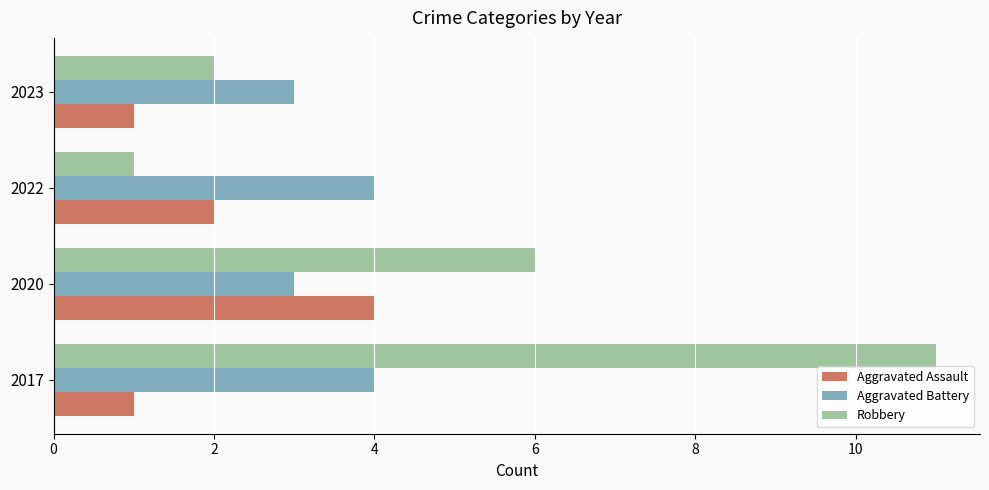

Read the Aggravated Battery value at 2020.

3